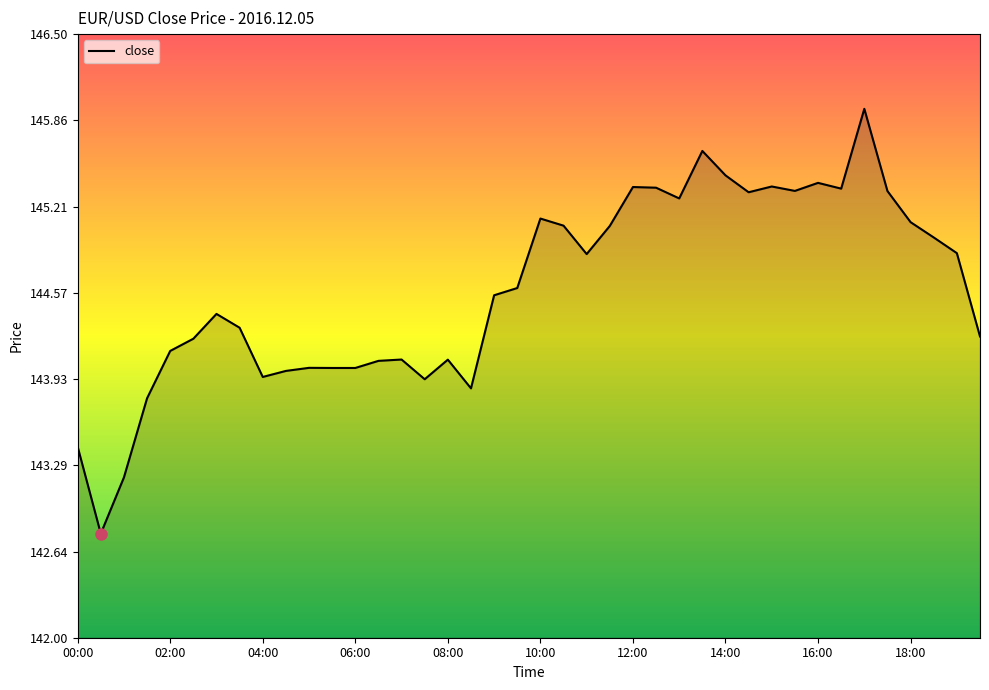

What is the greatest value displayed?

145.9